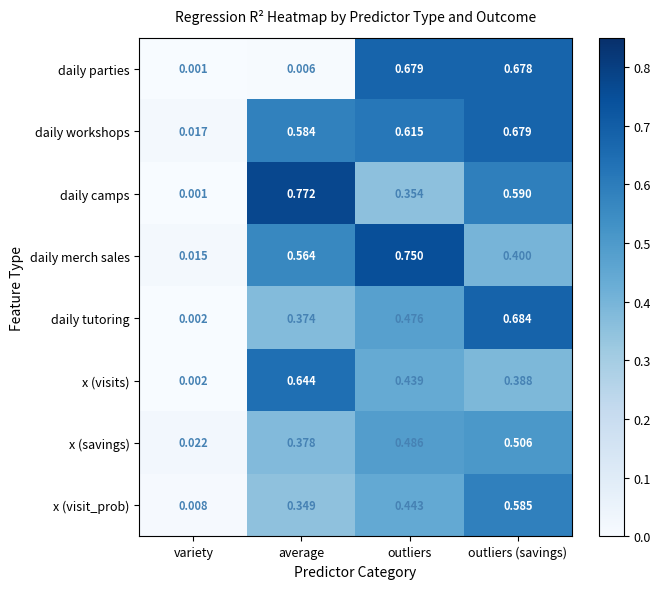

At which label is x (savings) closest to 0?

variety